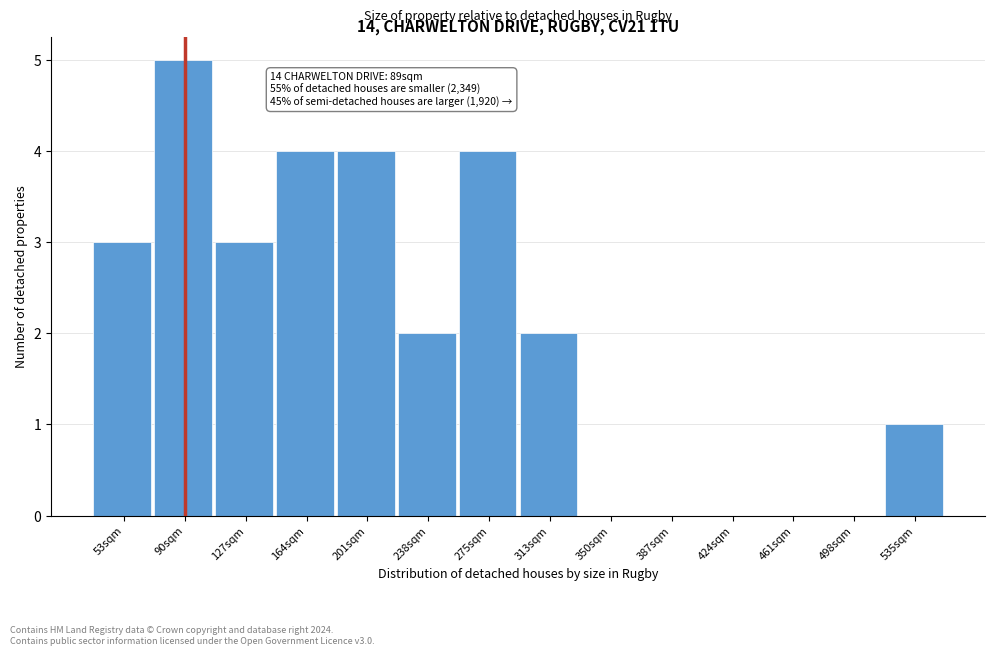

Over which range of the x-axis is the bar tallest?

70 to 110